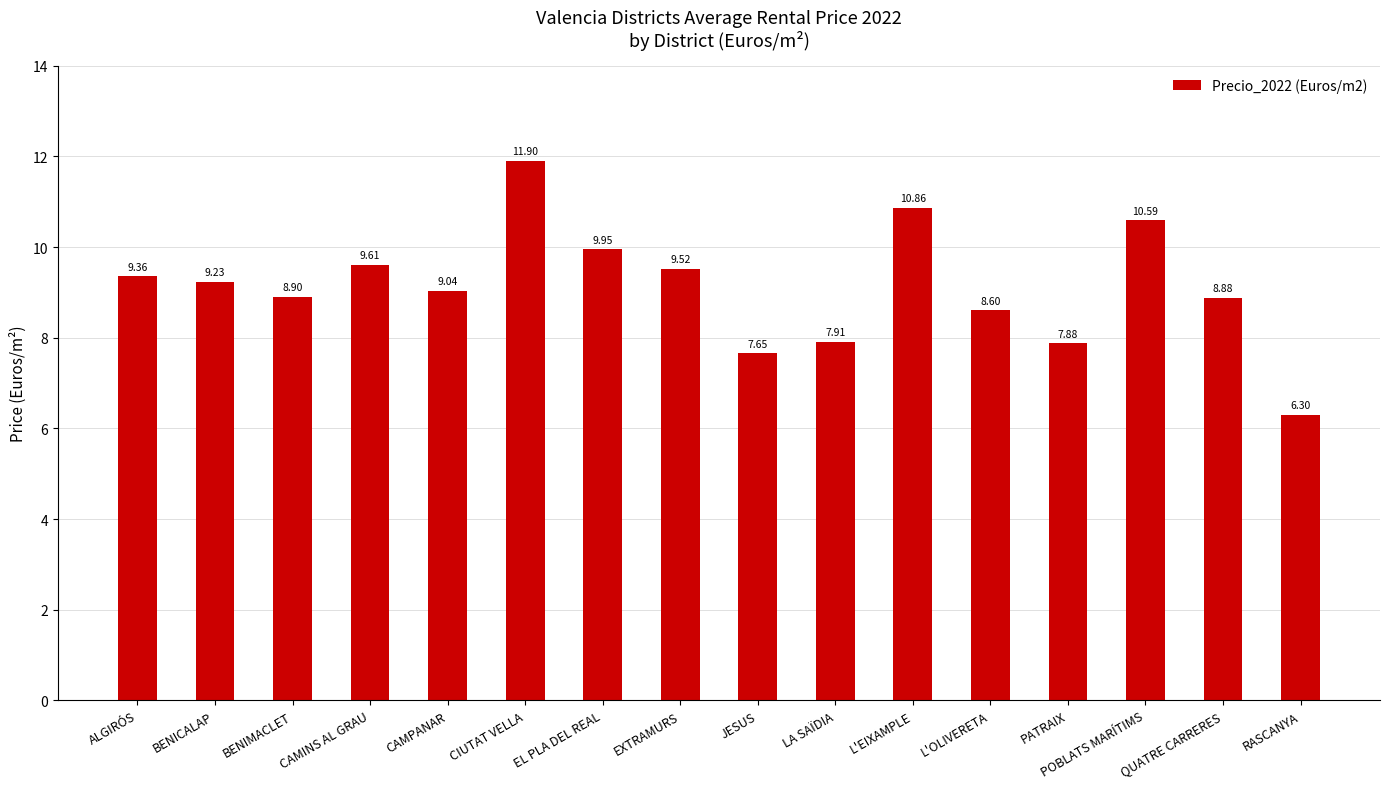

What is the value of the 5th bar from the left?

9.0